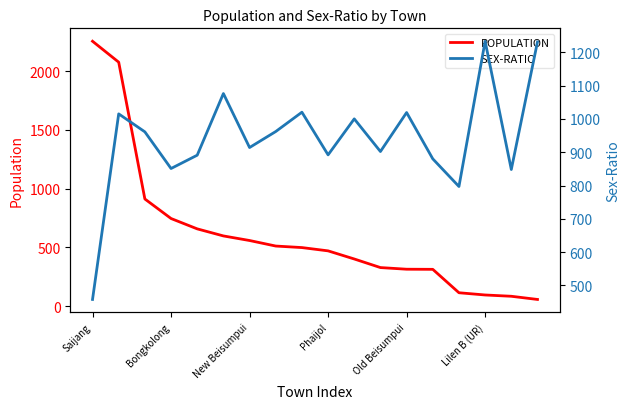

What is the approximate value of POPULATION at Bongkolong?

746